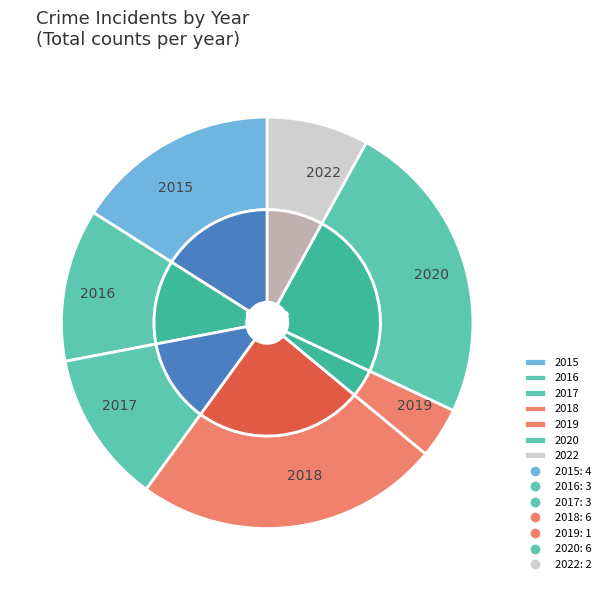

What percentage do 2019 and 2022 together represent?

12.0%